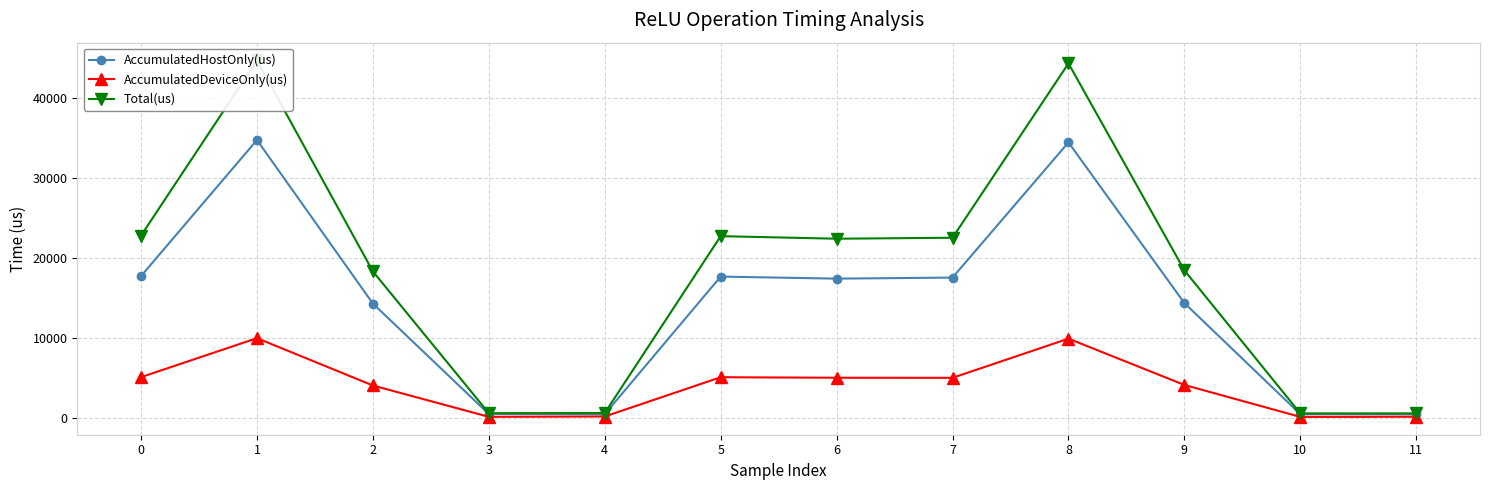

Reading left to right, transcribe all the data shown in this chart.

AccumulatedHostOnly(us): 17710.4	34731.6	14267.8	456.9	430.0	17644.9	17389.0	17521.7	34429.4	14332.8	436.2	419.8
AccumulatedDeviceOnly(us): 5066.6	9943.4	4023.2	103.1	145.0	5057.1	4993.0	4982.3	9882.6	4090.2	94.8	114.2
Total(us): 22777.0	44675.0	18291.0	560.0	575.0	22702.0	22382.0	22504.0	44312.0	18423.0	531.0	534.0